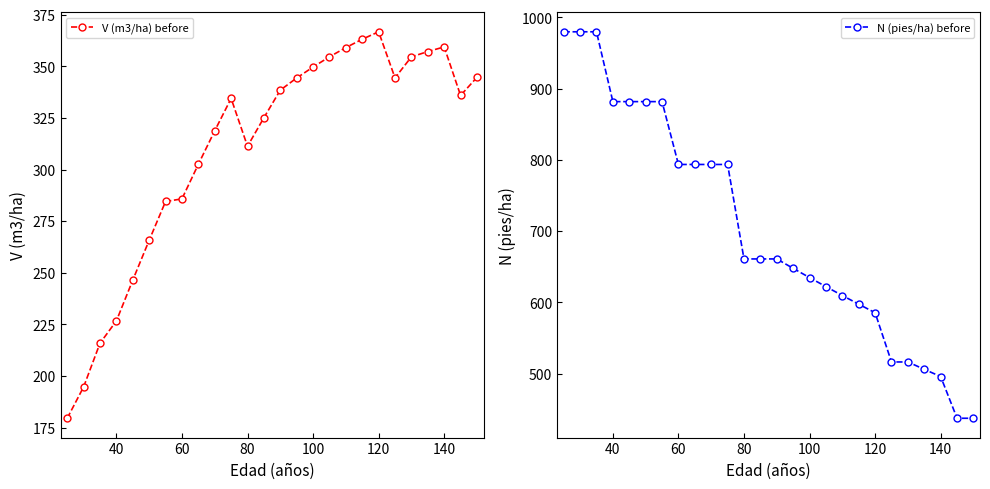

True or false: V (m3/ha) before and N (pies/ha) before cross at least once.

False